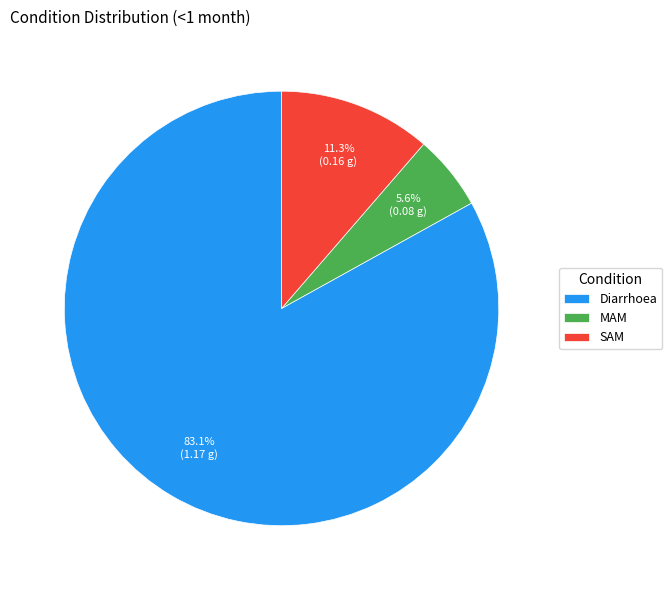

Which category has the biggest portion of the pie?

Diarrhoea